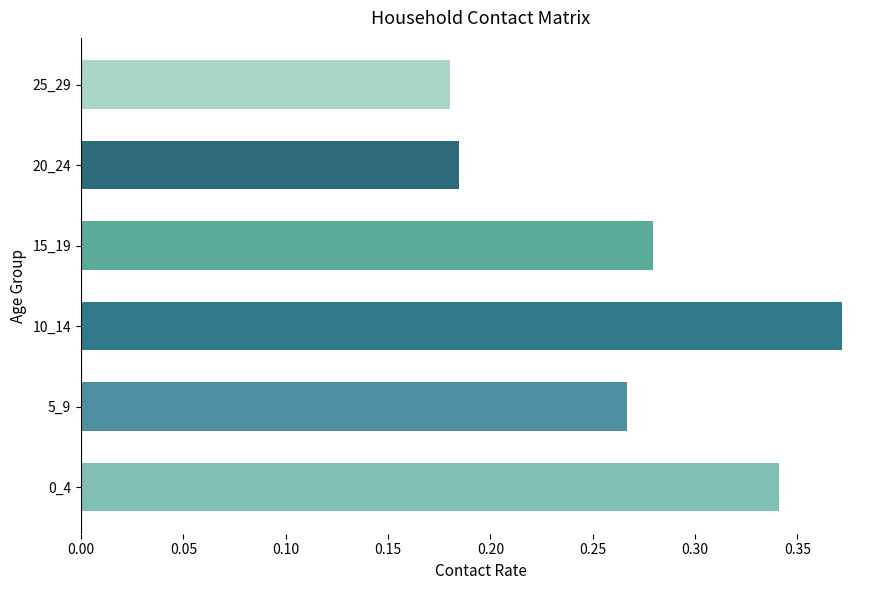

List the labels in order of value, smallest first.

25_29, 20_24, 5_9, 15_19, 0_4, 10_14